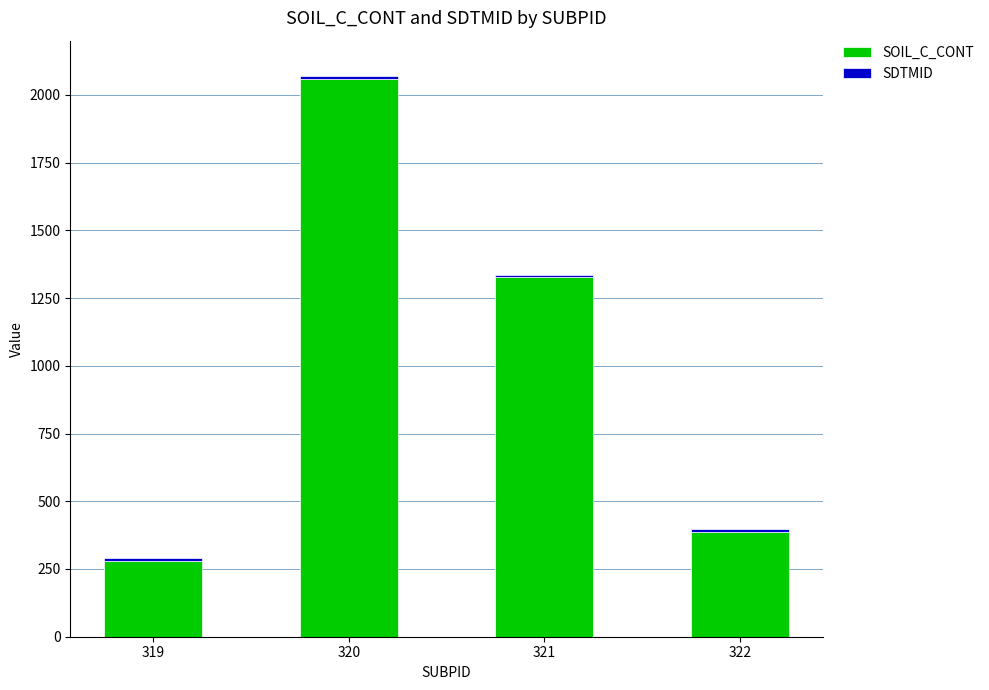

The SOIL_C_CONT series shows 1326.5 at 321. True or false?

True